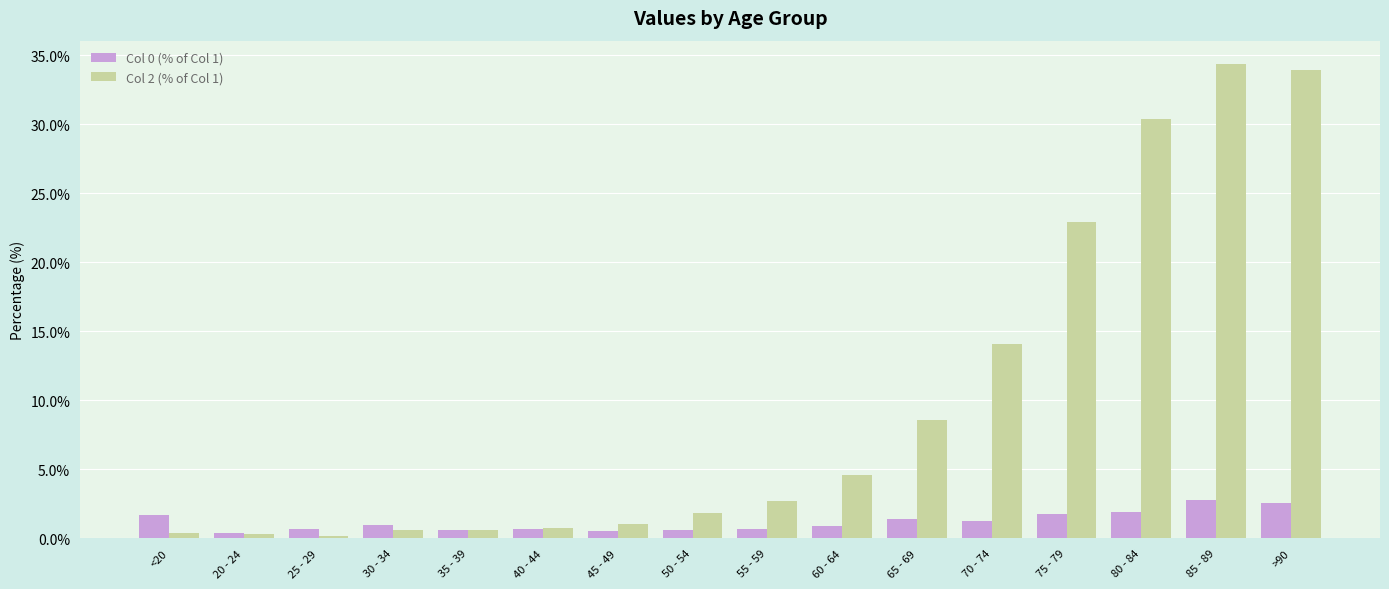

Is it true that Col 0 (% of Col 1) equals 0.6 at 50 - 54?

True